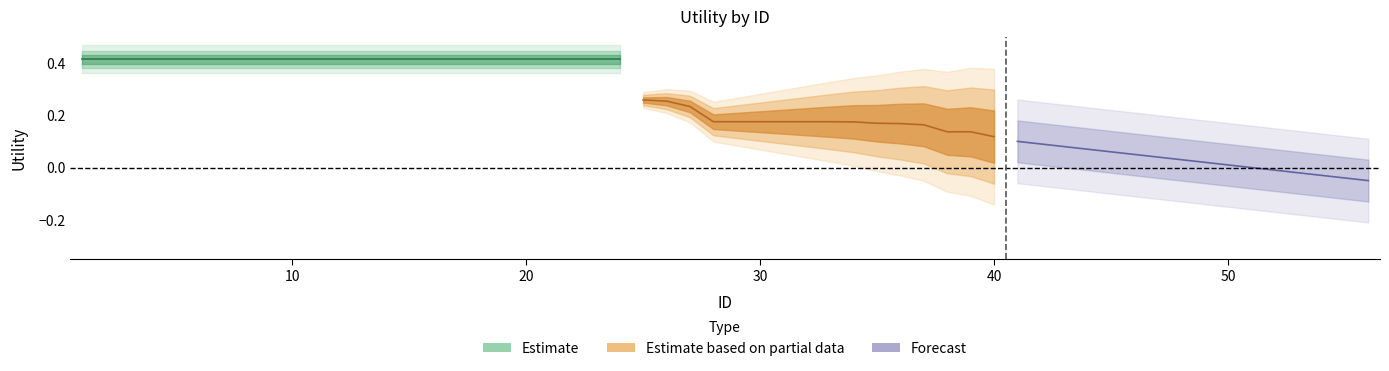

True or false: Estimate based on partial data has a value of 0.0 at 12.

False